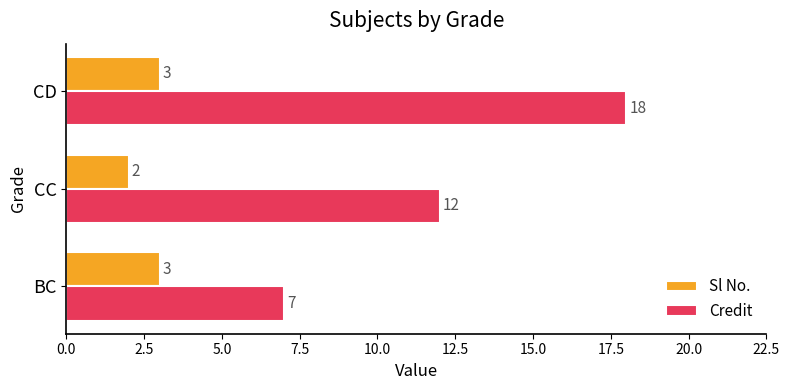

True or false: Sl No. has a value of 4 at CD.

False